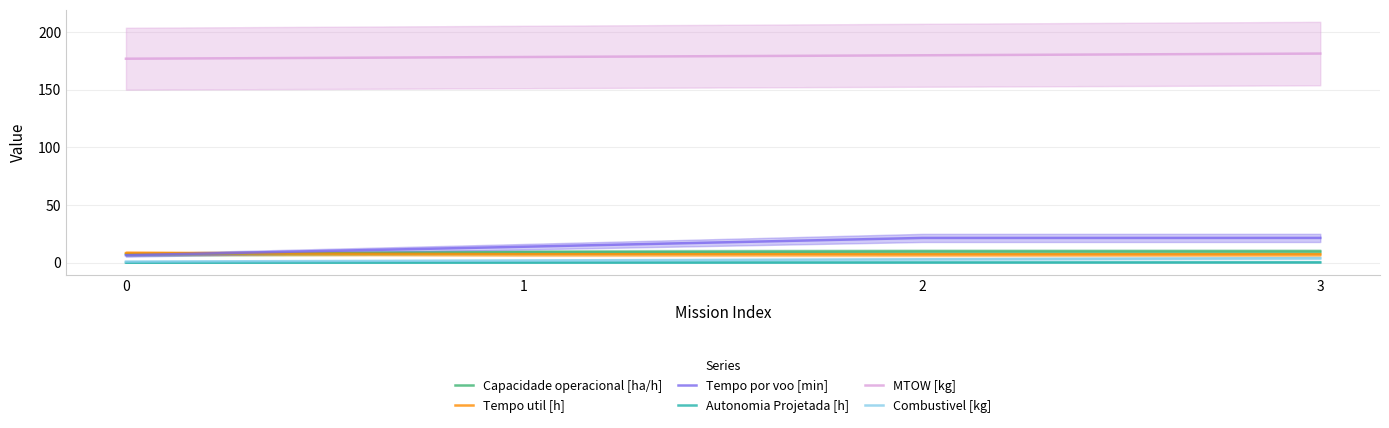

What is the minimum value for Autonomia Projetada [h]?

0.1